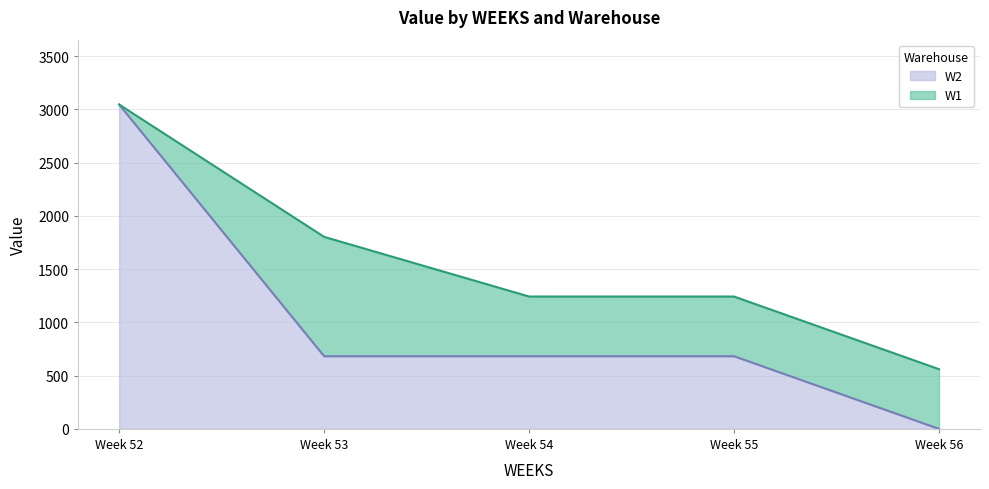

What is the difference between the maximum and second lowest values in the W2 series?

2363.7